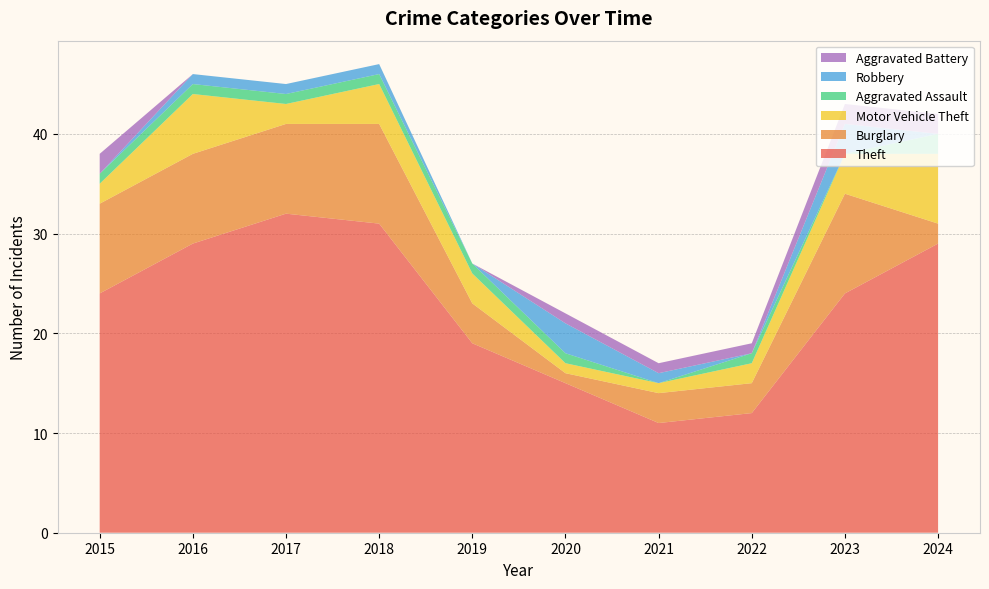

Reading right to left, transcribe all the data shown in this chart.

Theft: 29	24	12	11	15	19	31	32	29	24
Burglary: 2	10	3	3	1	4	10	9	9	9
Motor Vehicle Theft: 7	4	2	1	1	3	4	2	6	2
Aggravated Assault: 2	0	1	0	1	1	1	1	1	1
Robbery: 0	3	0	1	3	0	1	1	1	0
Aggravated Battery: 2	2	1	1	1	0	0	0	0	2